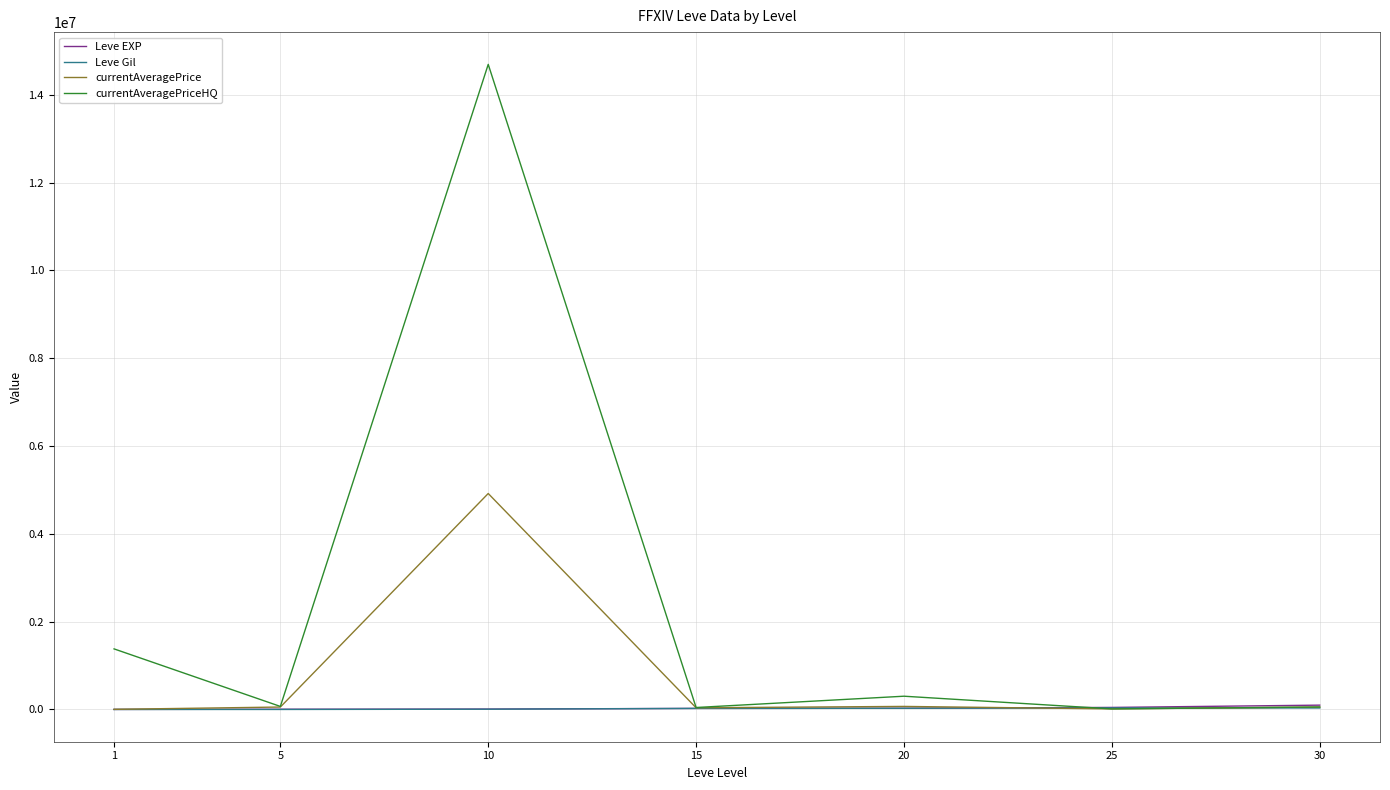

What is the highest value of the Leve EXP series?

99220